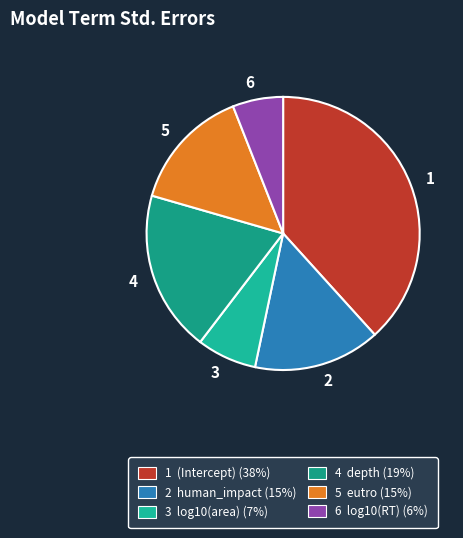

Between 4 and 6, which is larger?

4